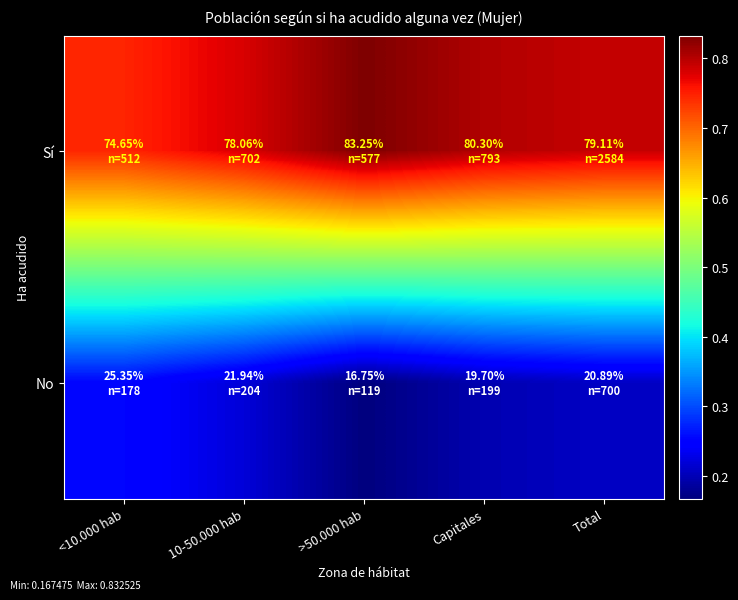

What is the total value across all series at 10-50.000 hab?

1.0